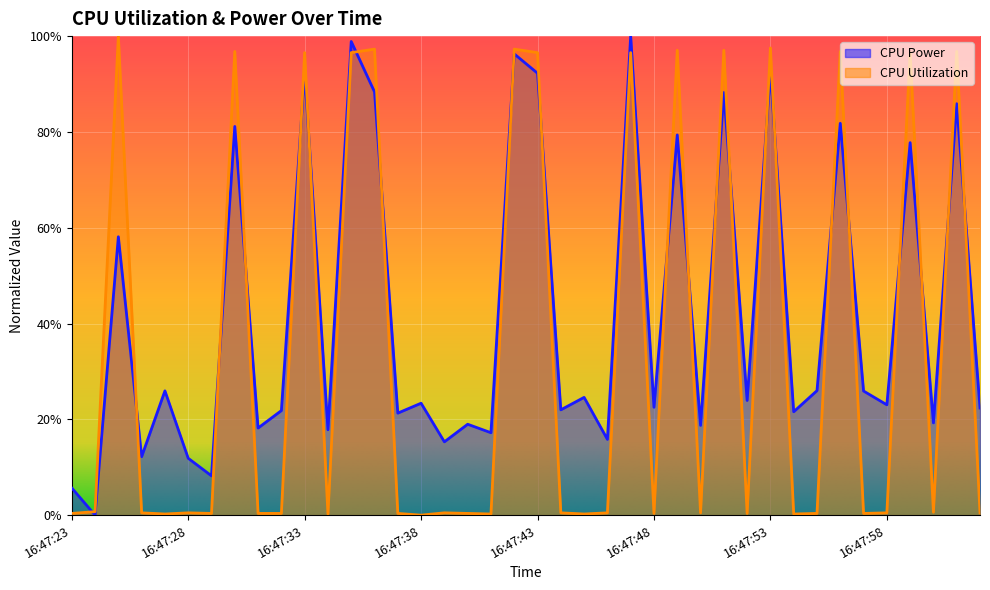

How many values in CPU Utilization are above zero?

39